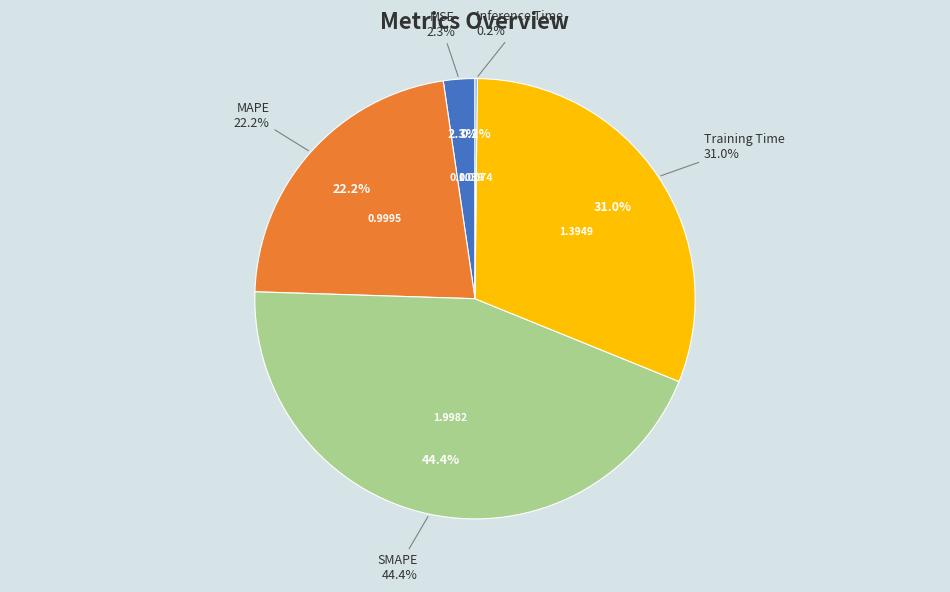

What percentage is the Training Time slice, to the nearest percent?

31%